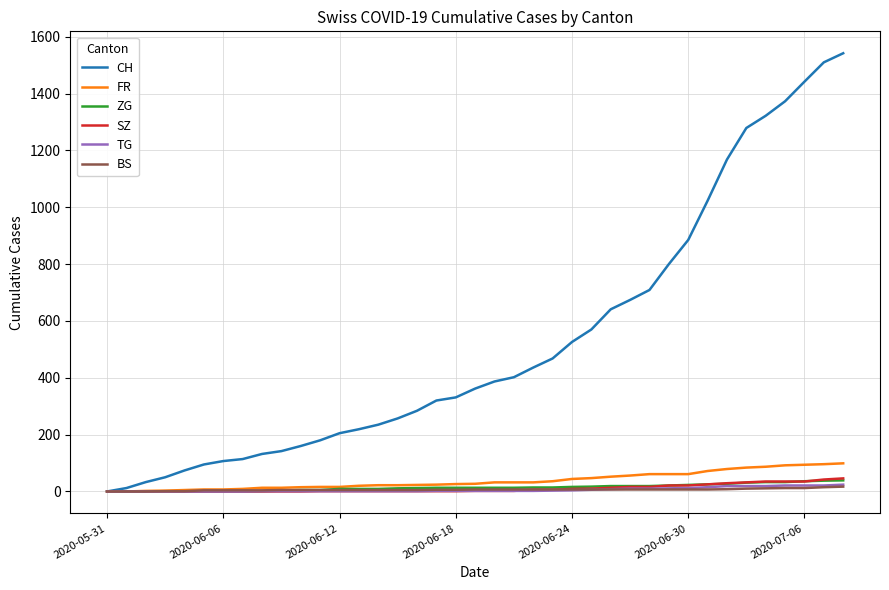

What is the maximum value for SZ?

46